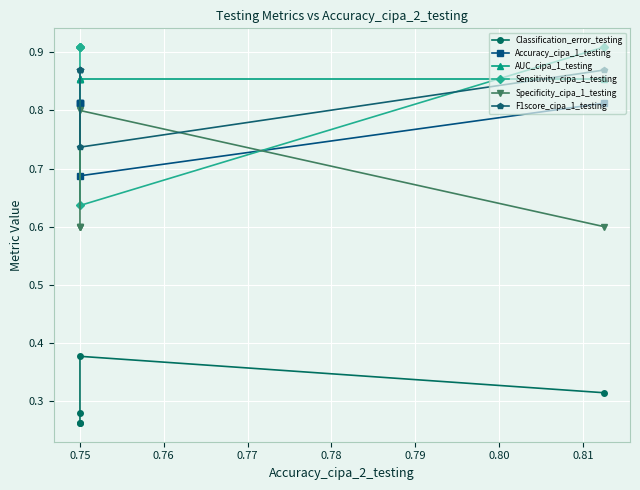

What are all the series names shown in the legend?

Classification_error_testing, Accuracy_cipa_1_testing, AUC_cipa_1_testing, Sensitivity_cipa_1_testing, Specificity_cipa_1_testing, F1score_cipa_1_testing